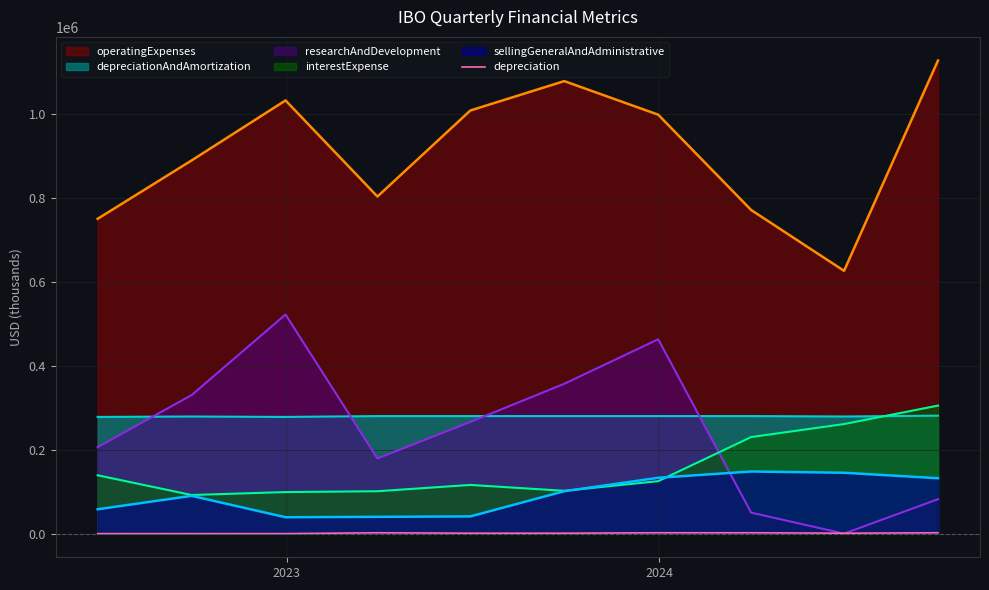

Which series has the largest total across all categories?

operatingExpenses